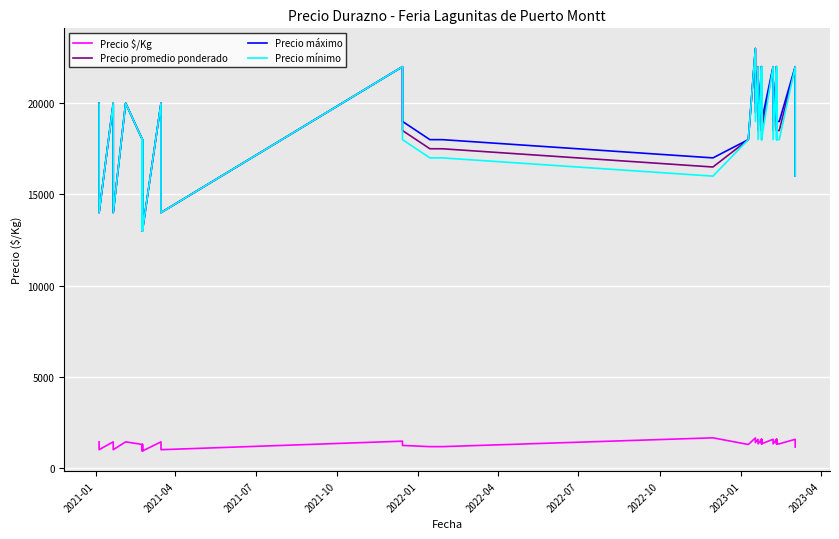

Count the number of data series in this chart.

4